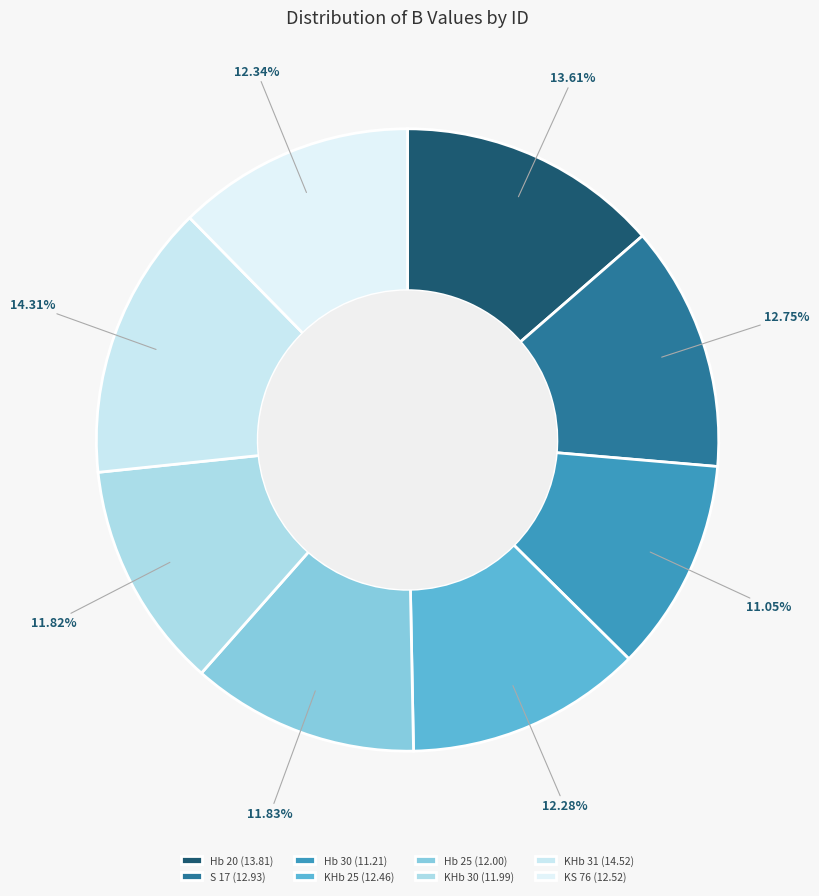

Is S 17 the majority of the pie?

No